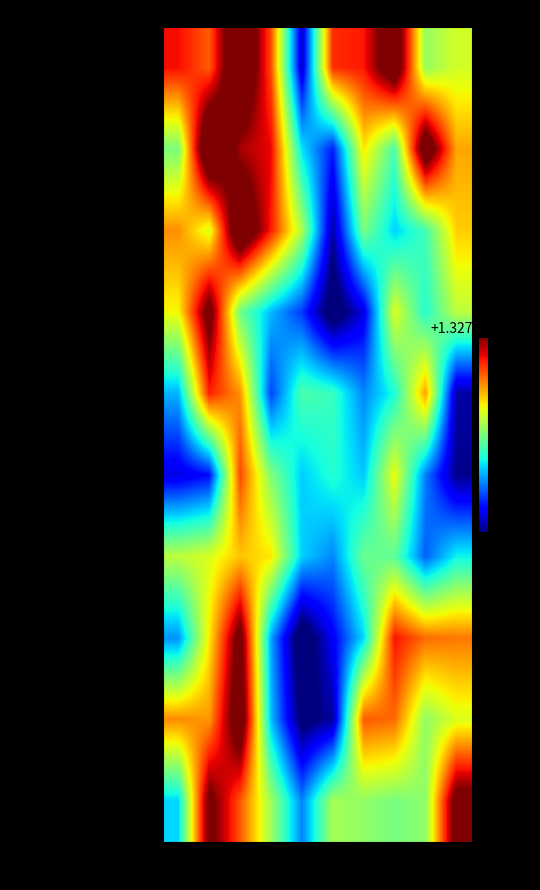

Reading left to right, what are all the values shown in this chart?

외국인 의료서비스 브랜드우요아이메…: 0=13275.8	1=13275.6	2=13276.4	3=13275.7	4=13274.1	5=13275.7	6=13275.8	7=13276.2	8=13275.1	9=13275.2
[2018 대한민국 우수브랜드대상…: 0=13275.0	1=13276.4	2=13275.9	3=13275.8	4=13274.7	5=13274.3	6=13275.3	7=13274.9	8=13276.3	9=13275.5
건양대·우요아이메이의료관광 전문인…: 0=13275.5	1=13275.2	2=13276.3	3=13275.8	4=13275.1	5=13274.1	6=13275.0	7=13274.7	8=13274.9	9=13275.4
건양대학교 , 호텔관광학부 졸업생…: 0=13275.3	1=13276.1	2=13275.0	3=13274.6	4=13274.4	5=13273.9	6=13274.2	7=13275.2	8=13274.8	9=13275.2
병원들 단물 빼먹기, 한국의료 신…: 0=13274.6	1=13275.7	2=13275.5	3=13274.4	4=13274.9	5=13274.8	6=13274.5	7=13274.8	8=13275.5	9=13274.1
'메디컬 아시아 2021' 수상 …: 0=13274.2	1=13274.3	2=13275.7	3=13275.0	4=13274.7	5=13274.8	6=13274.6	7=13275.3	8=13274.5	9=13274.0
메디컬아시아 2021, 제12회 …: 0=13275.2	1=13275.2	2=13275.4	3=13275.3	4=13274.7	5=13274.5	6=13275.0	7=13274.9	8=13274.4	9=13274.7
메디컬아시아 2017 제10회 대…: 0=13274.5	1=13275.3	2=13276.1	3=13274.6	4=13273.8	5=13274.2	6=13274.7	7=13275.8	8=13275.6	9=13275.6
`메디컬아시아 2018, 제11회…: 0=13275.5	1=13275.5	2=13276.2	3=13274.6	4=13273.9	5=13274.1	6=13275.6	7=13275.6	8=13275.1	9=13275.2
메디컬아시아 의료서비스 부문 40…: 0=13274.7	1=13276.1	2=13275.6	3=13275.1	4=13274.5	5=13275.1	6=13275.1	7=13275.0	8=13275.0	9=13276.1